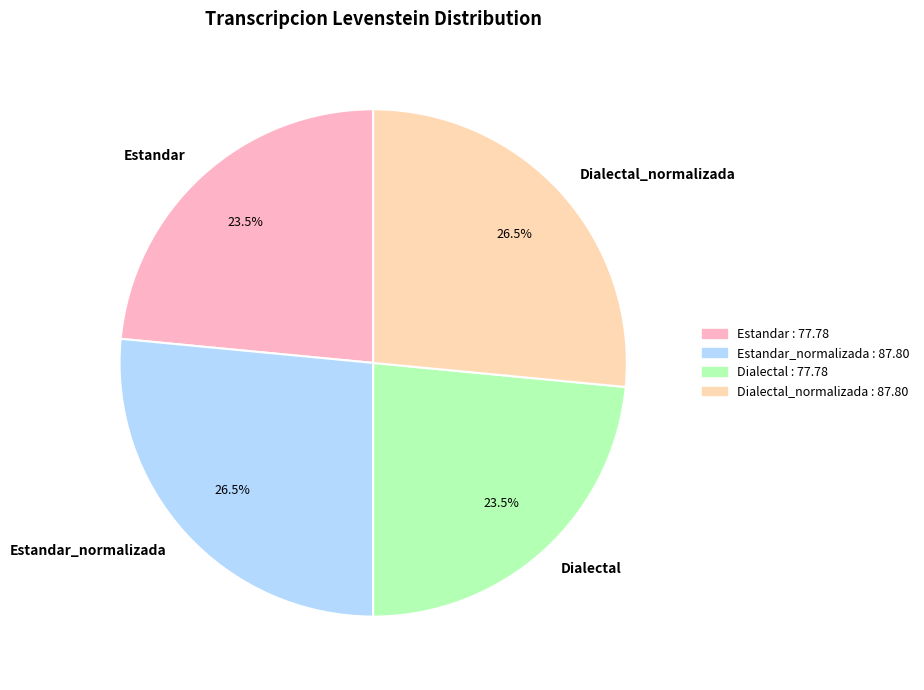

Approximately how many times larger is the value at Dialectal compared to Estandar?

1.0